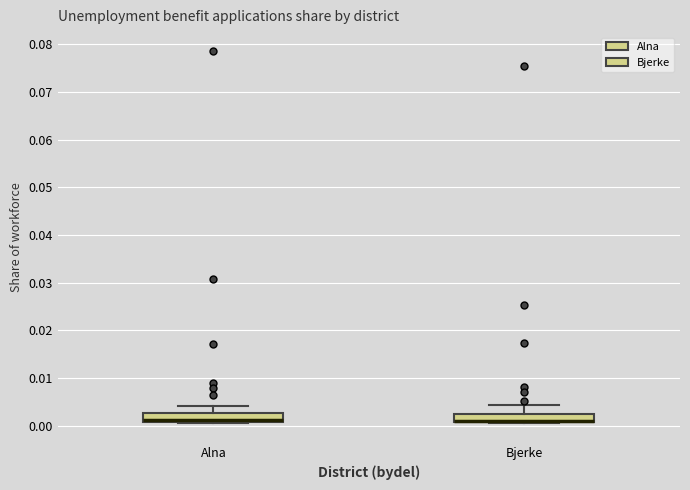

Where does the upper whisker of the box for Bjerke end on the y-axis? The values are not printed on the chart, so give them approximately, as read against the axis.

0.004